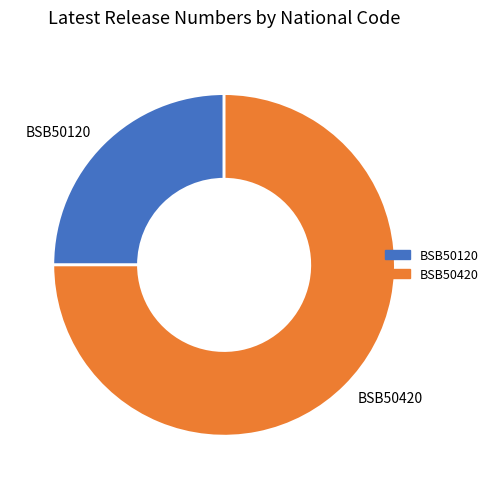

True or false: BSB50420 accounts for 75% of the total.

True